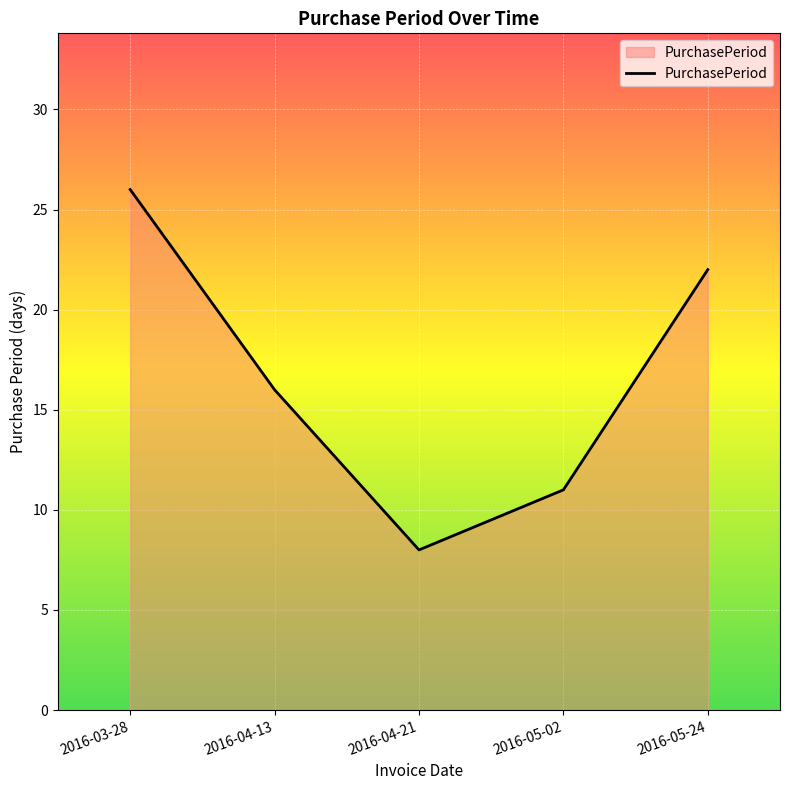

The chart shows a value of 16 at 2016-04-13. True or false?

True